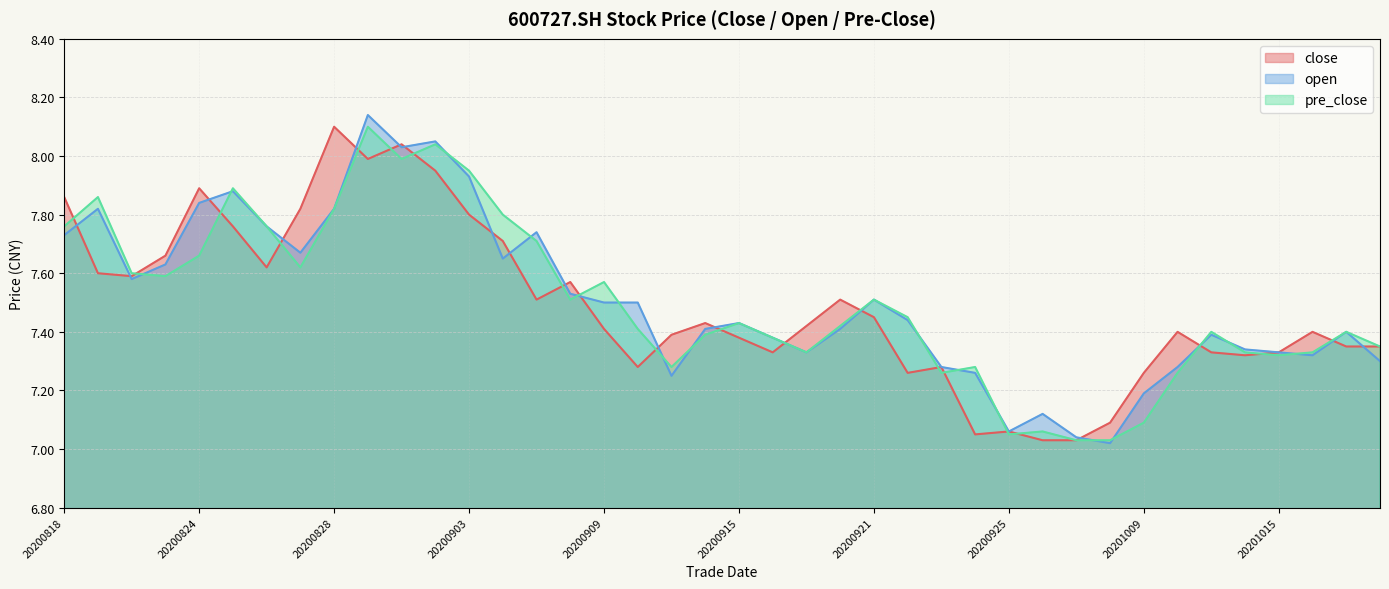

Which category has the lowest value across all series?

20200930